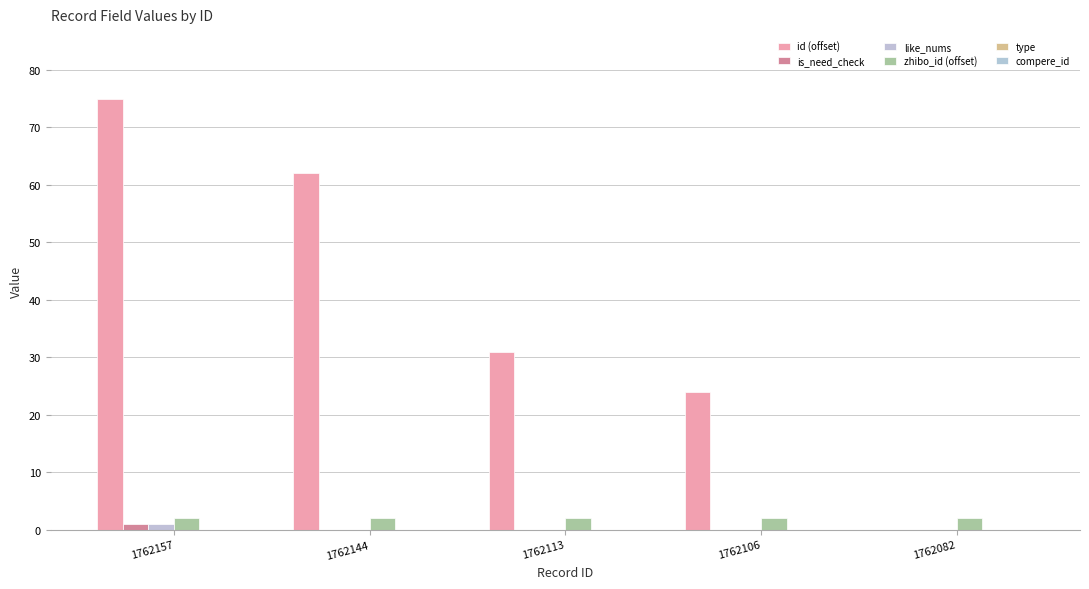

The value of like_nums at 1762144 is 1. True or false?

False